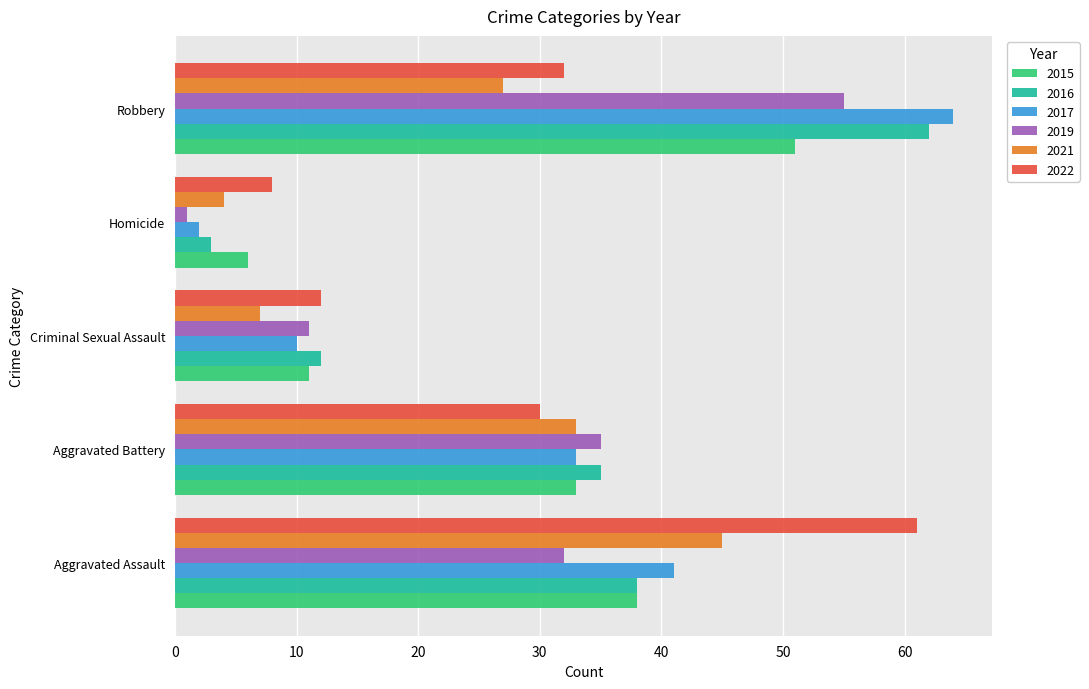

How many data points does each series have?

5